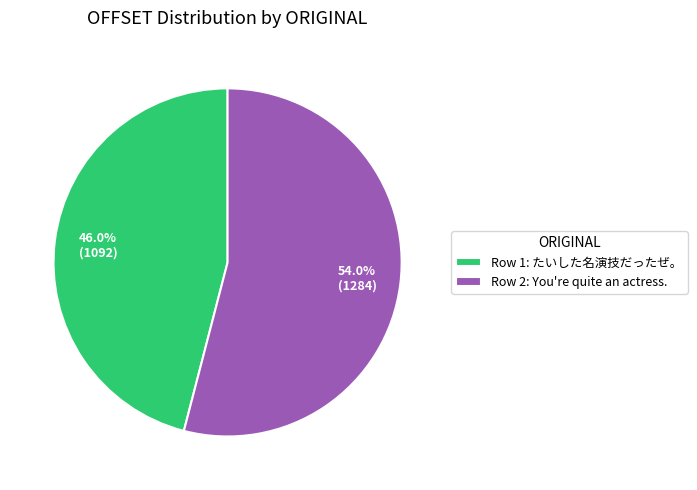

Which has a higher value, Row 1: たいした名演技だったぜ。 or Row 2: You're quite an actress.?

Row 2: You're quite an actress.